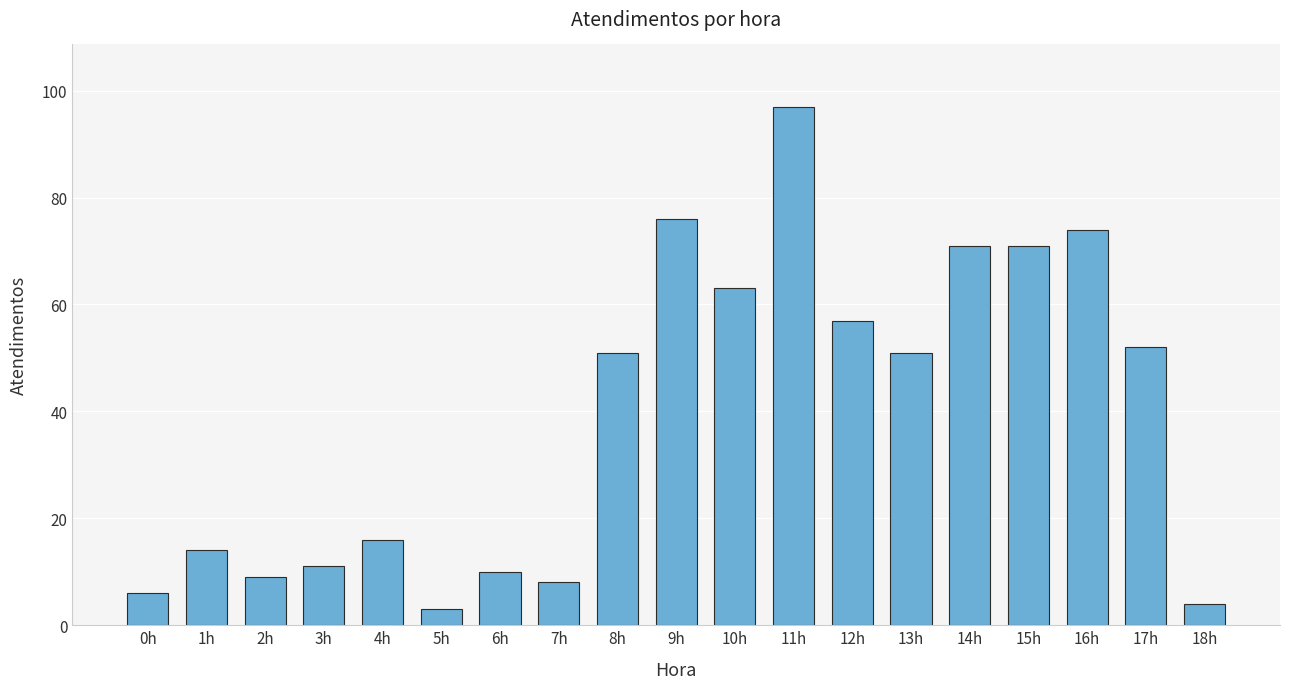

Count the number of categories in the chart.

19